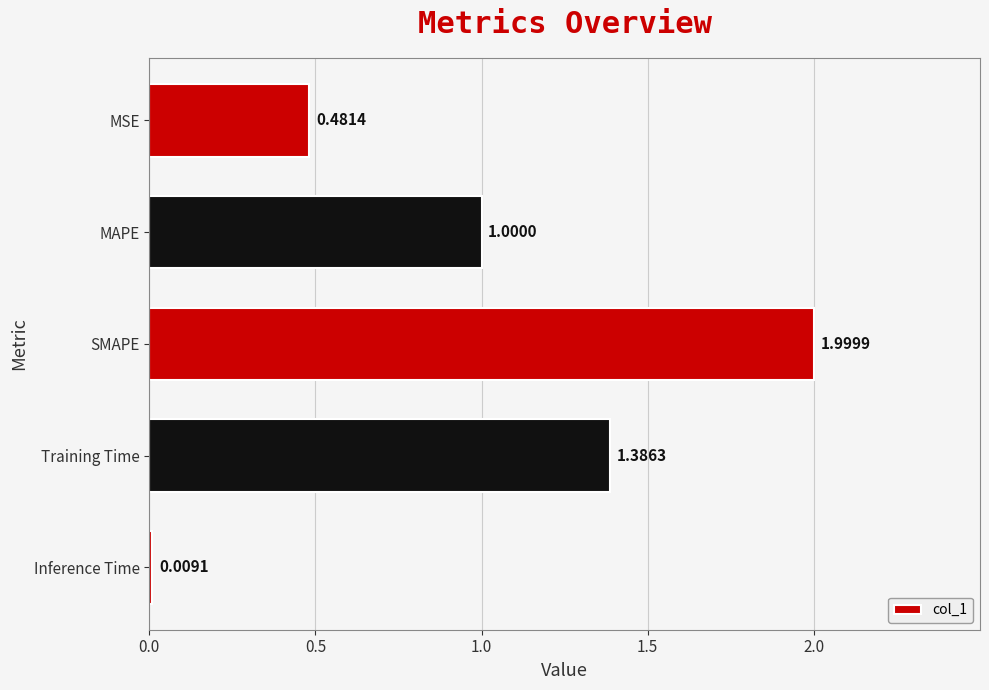

List the labels in order of value, largest first.

SMAPE, Training Time, MAPE, MSE, Inference Time